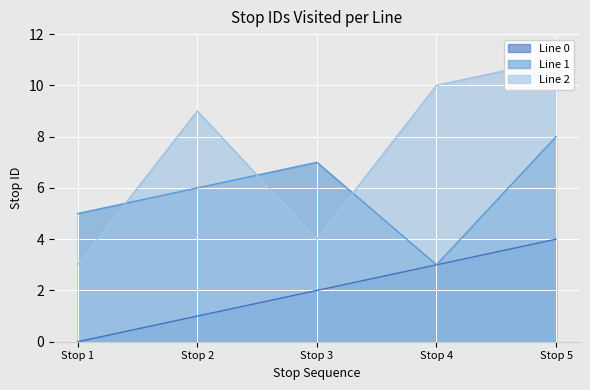

Is it true that Line 0 equals 1 at Stop 2?

True